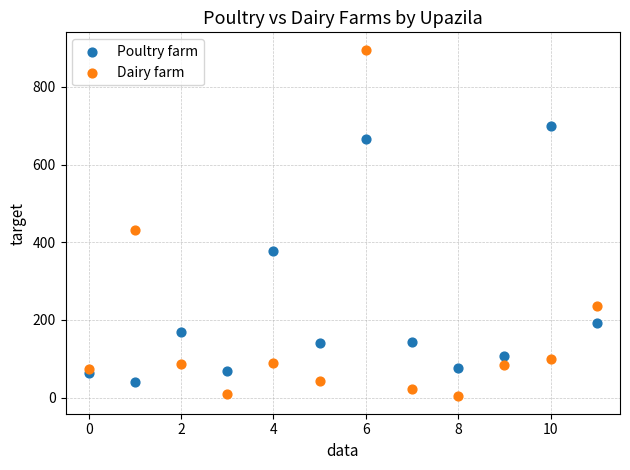

Which series has the widest spread of Y values?

Dairy farm